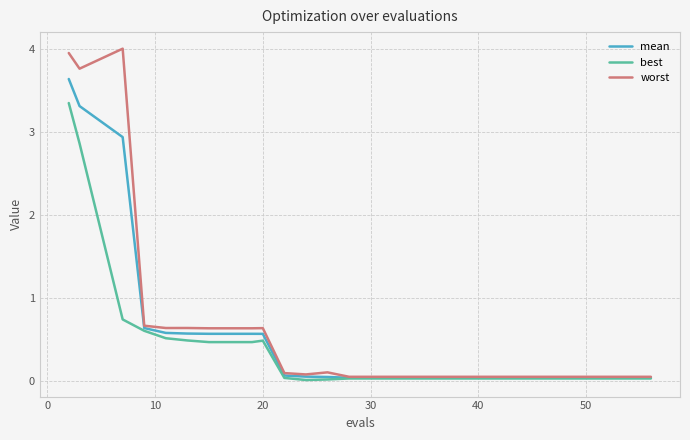

What is the greatest value displayed?

4.0